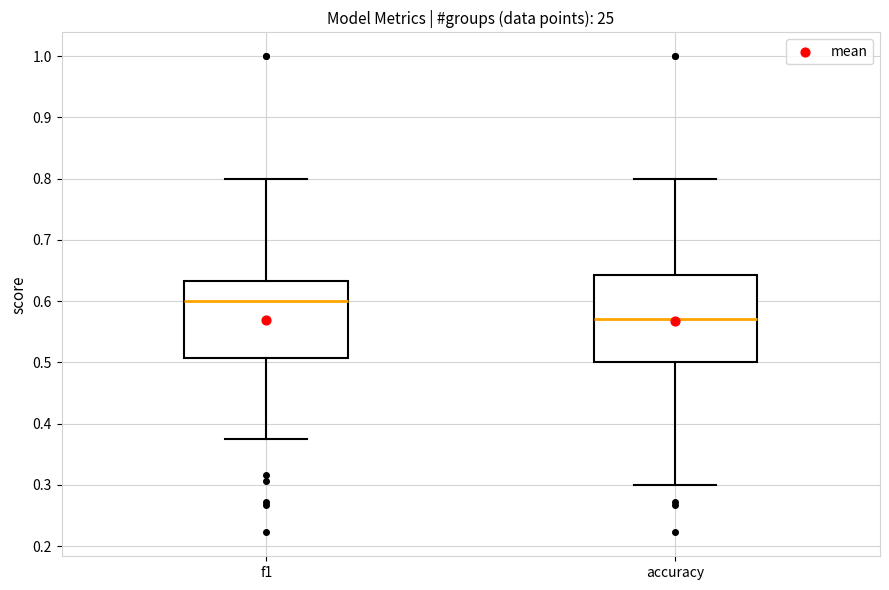

Which box is the tallest, from its lower edge to its upper edge?

accuracy